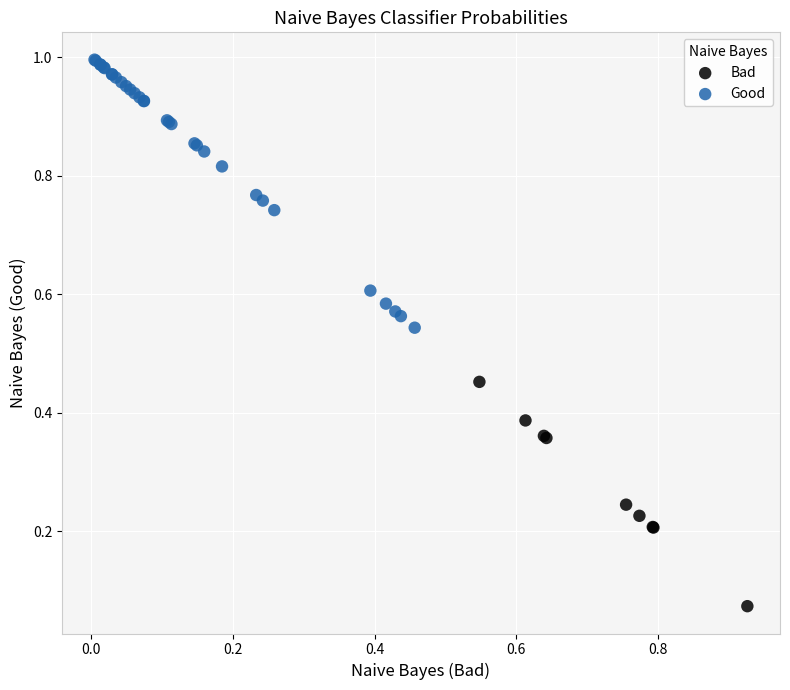

Which series has the largest Y range (max minus min)?

Good